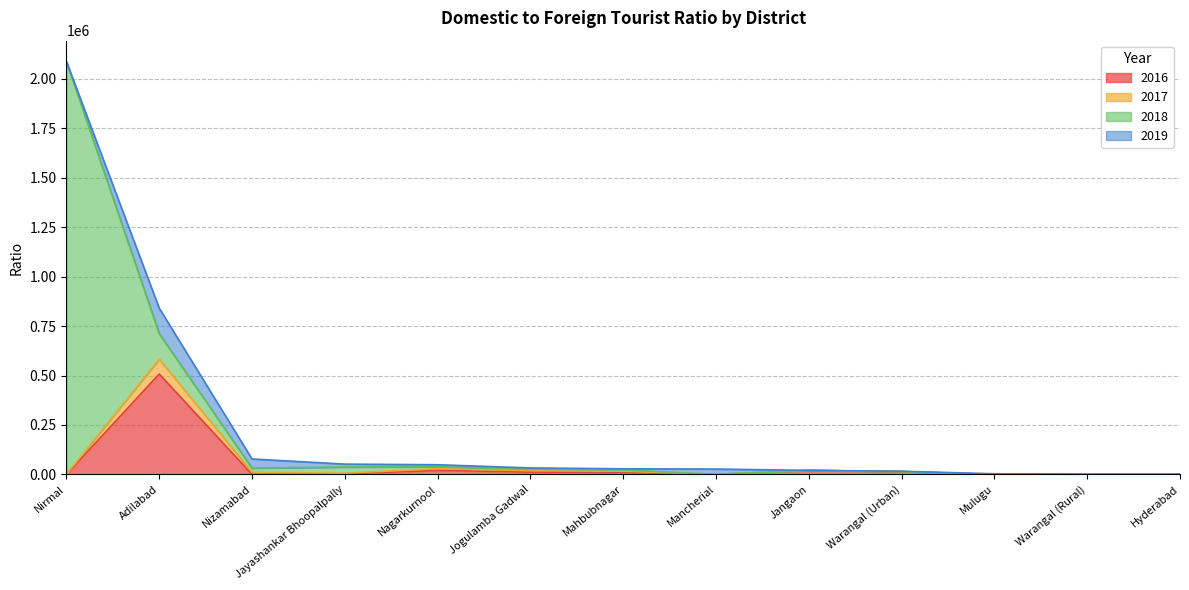

Which category has the lowest value across all series?

Nirmal